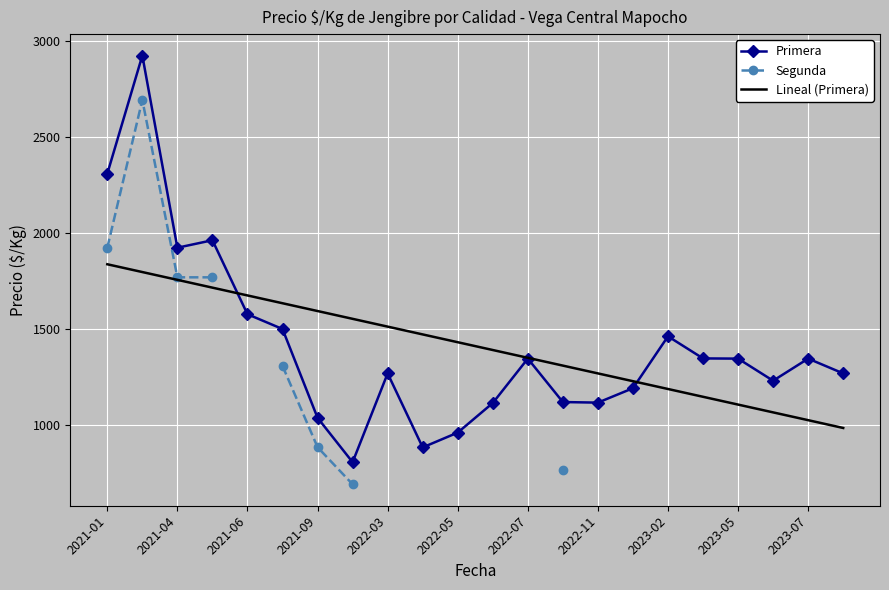

Where is Primera nearest to the value 1865?

2021-04